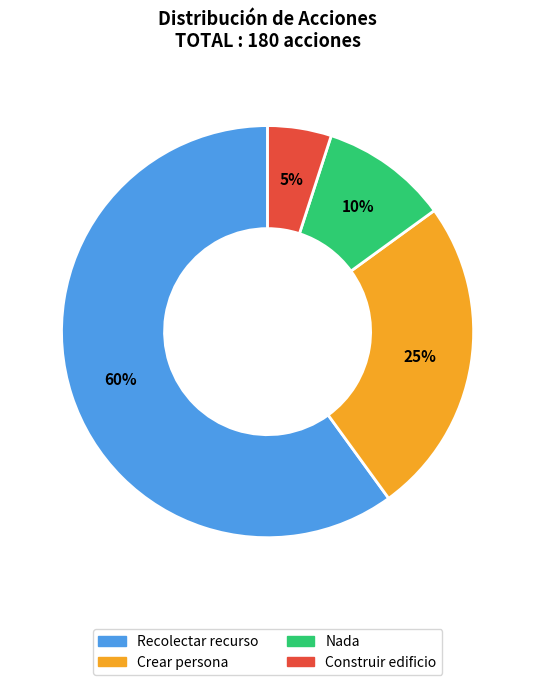

What is the smallest slice in the pie chart?

Construir edificio